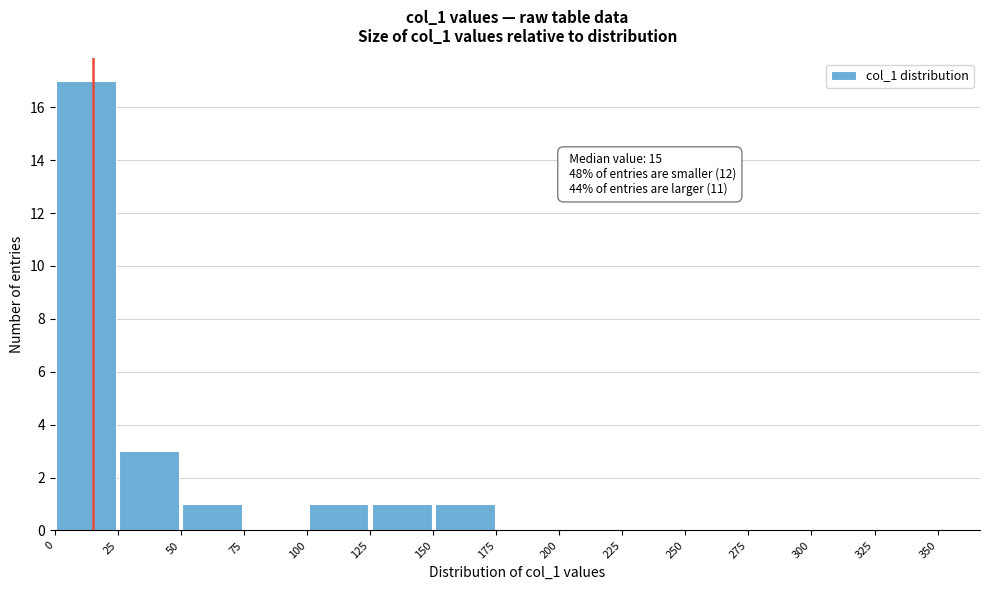

Over which range of the x-axis is the bar tallest?

0 to 25